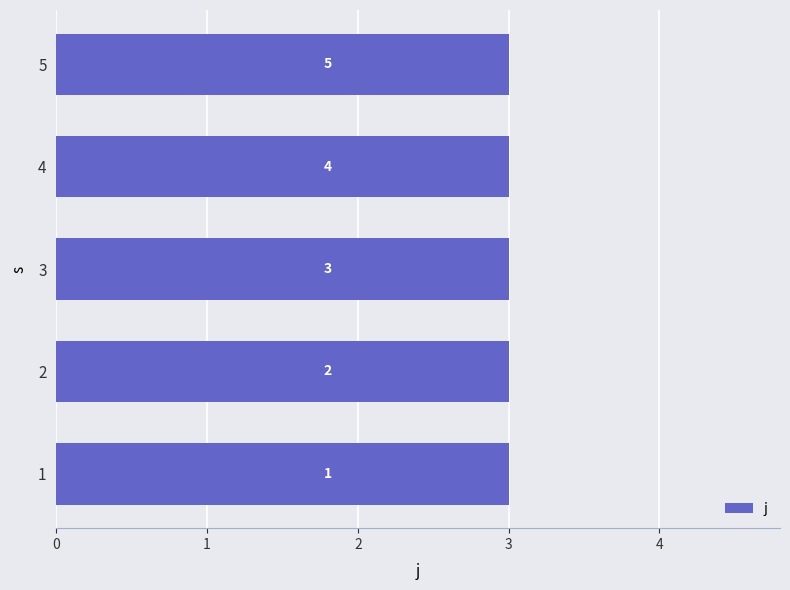

List the labels in order of alpha value, smallest first.

1, 2, 3, 4, 5